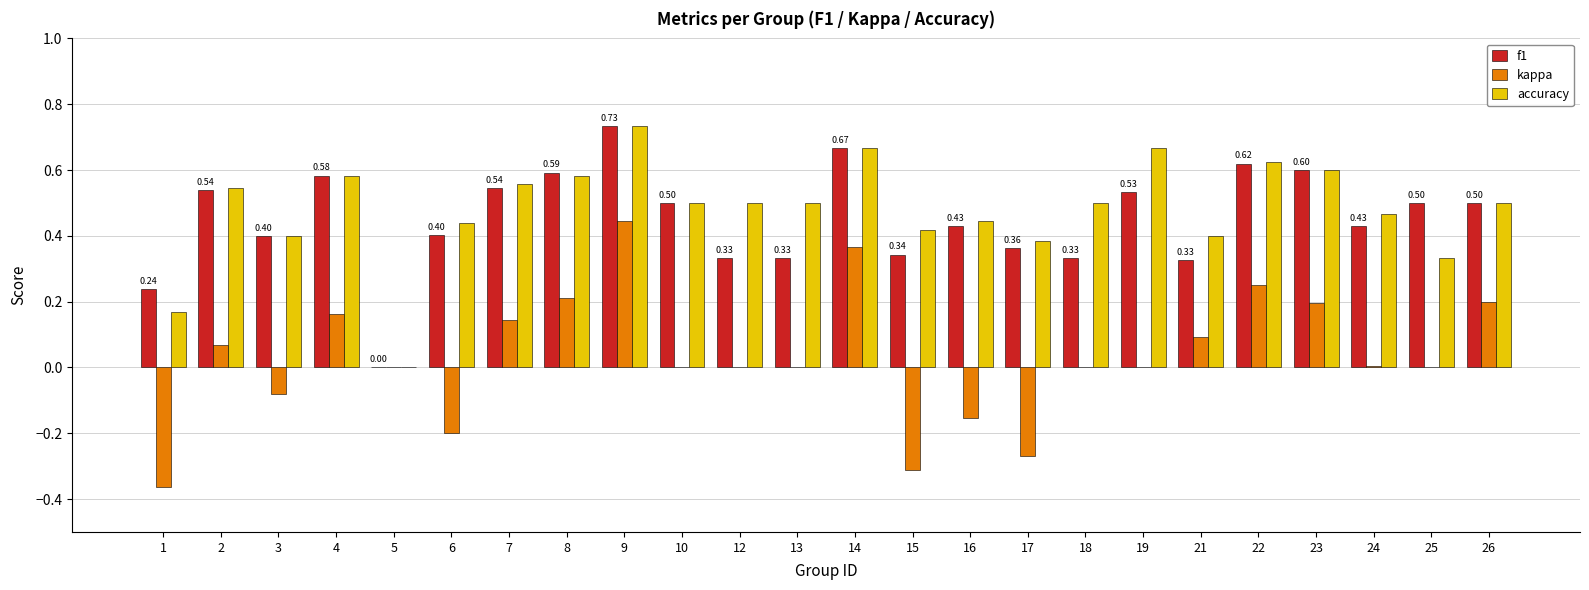

Which series changed the most between 9 and 26?

kappa